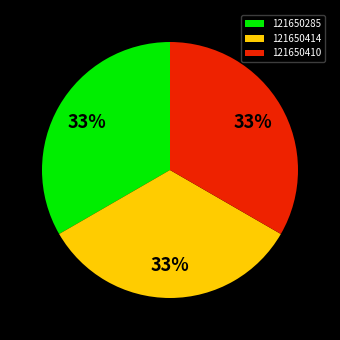

How many slices are in this pie chart?

3